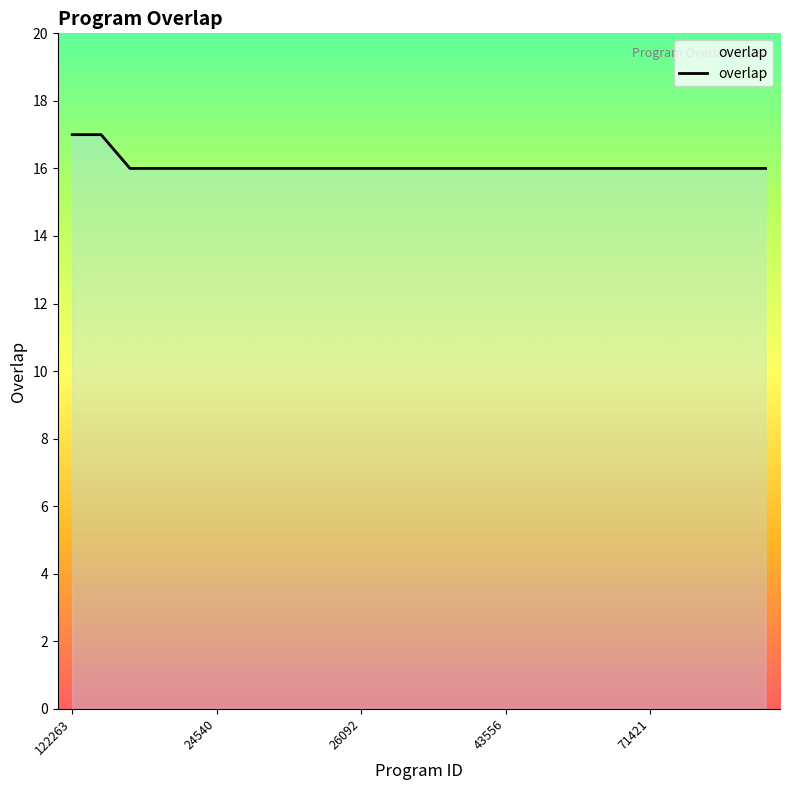

What is the greatest value displayed?

17